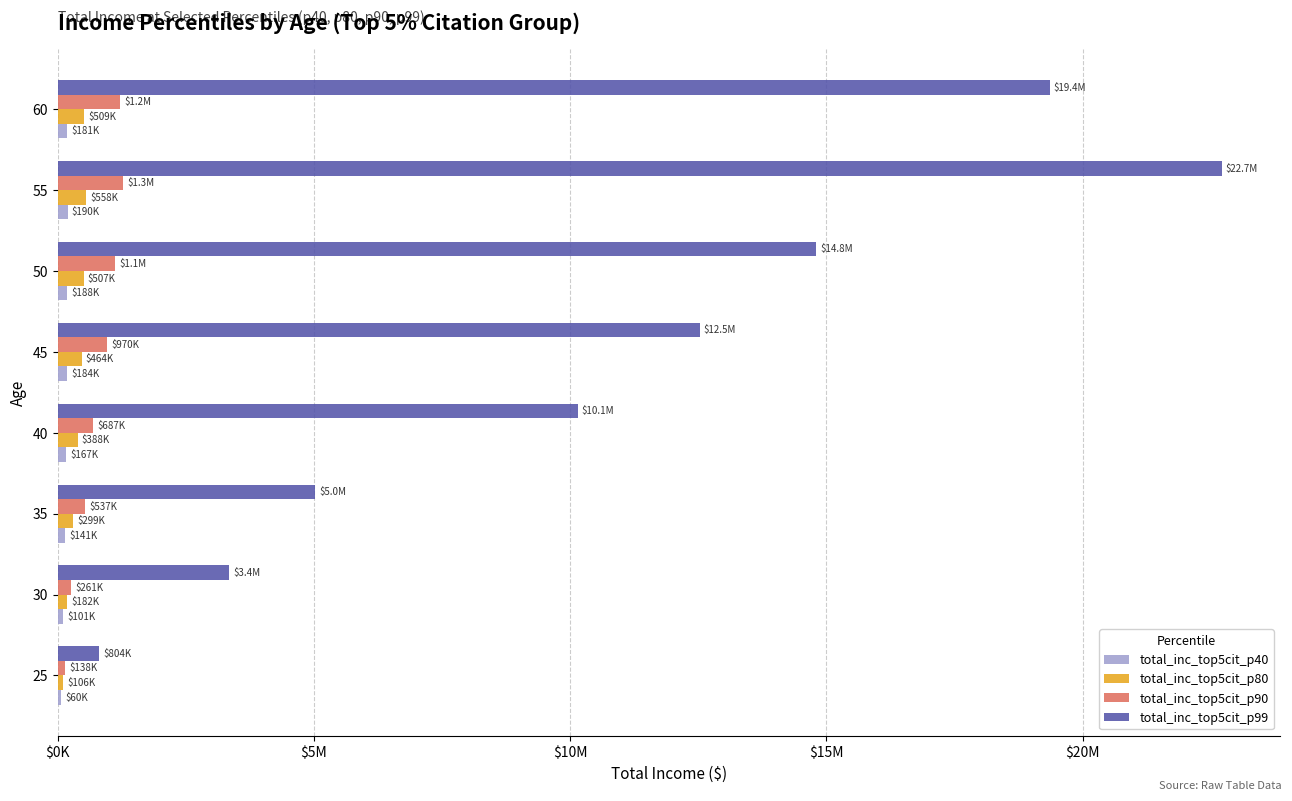

At how many categories does at least one series exceed 16274215?

2